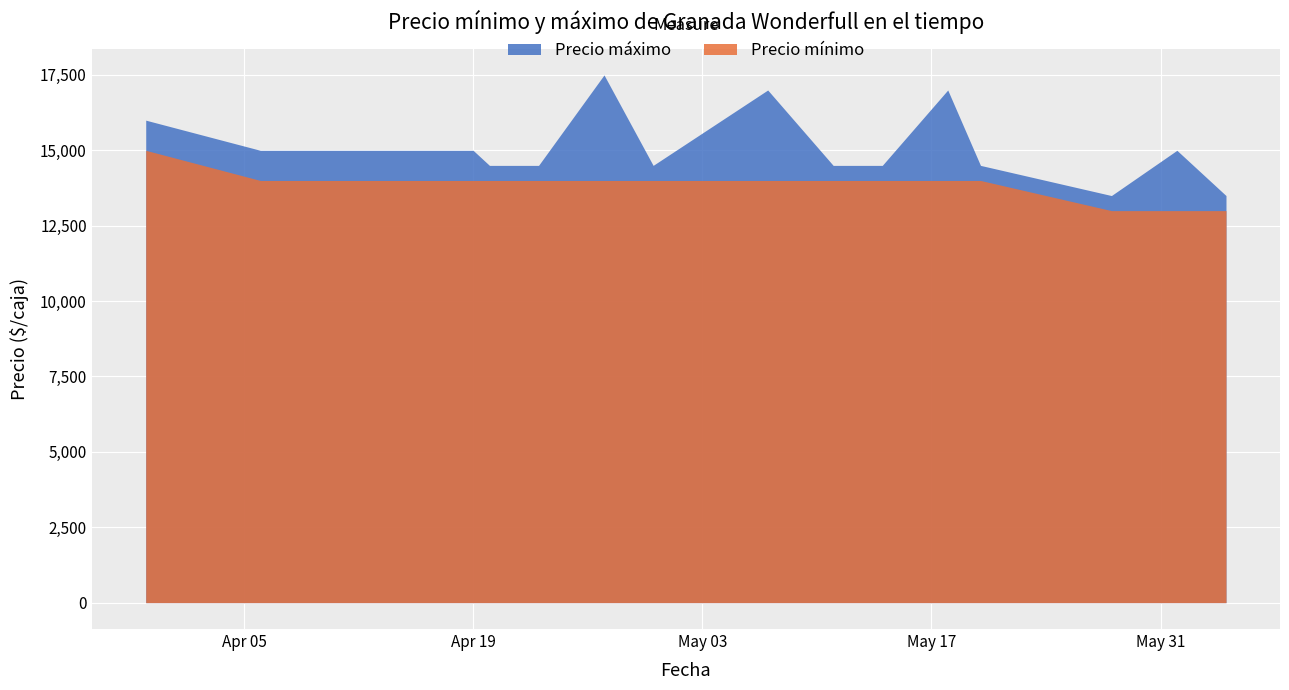

What is the label of the 21st point from the left?

2021-06-04